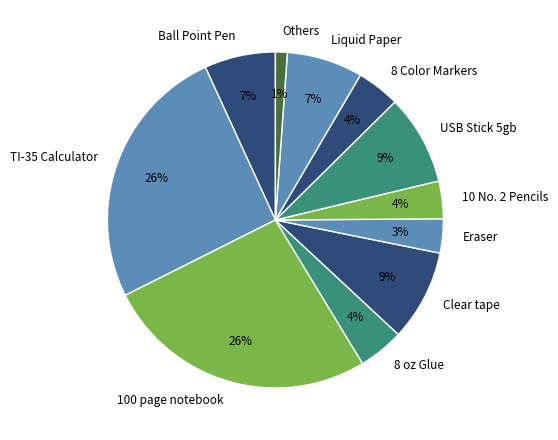

Which category has the smallest portion of the pie?

Others